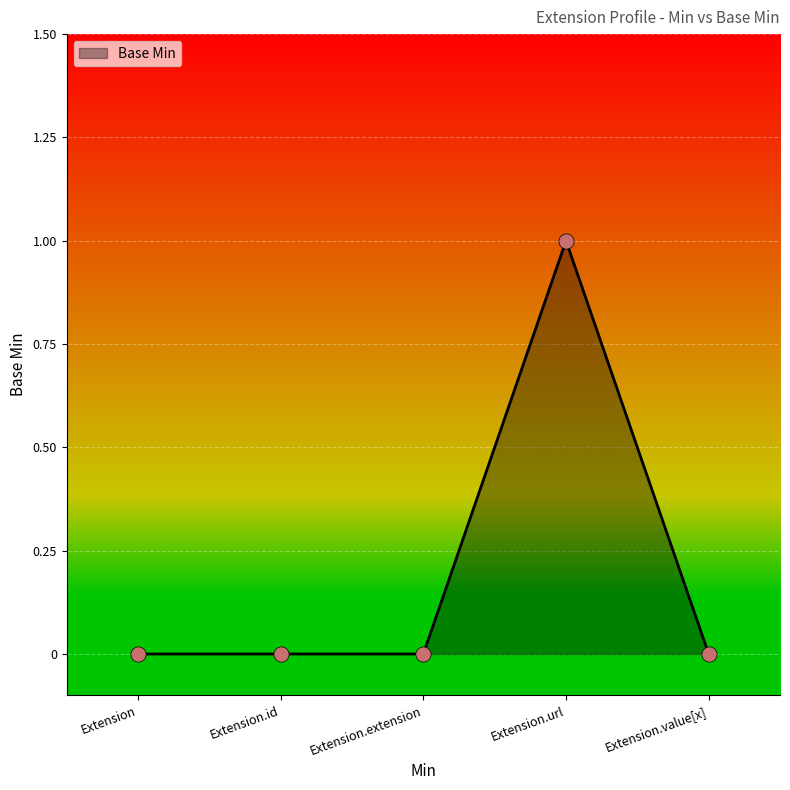

Which has a higher value, Extension.extension or Extension.value[x]?

Extension.extension